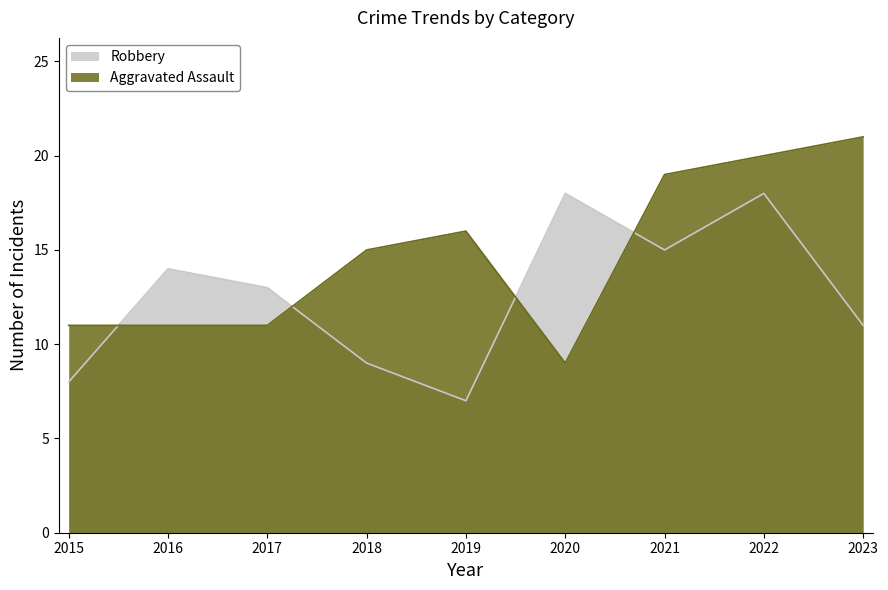

Where is Robbery nearest to the value 12?

2017